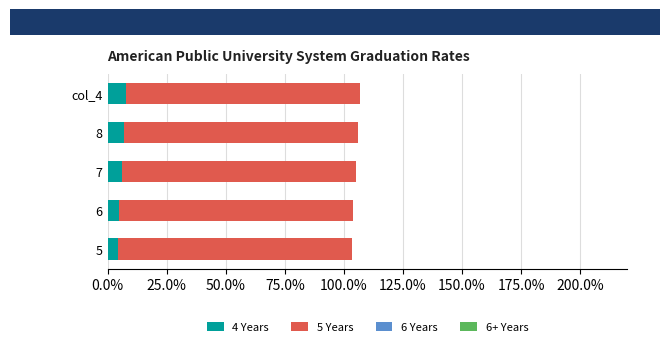

What is the total value across all series at 8?

106.0